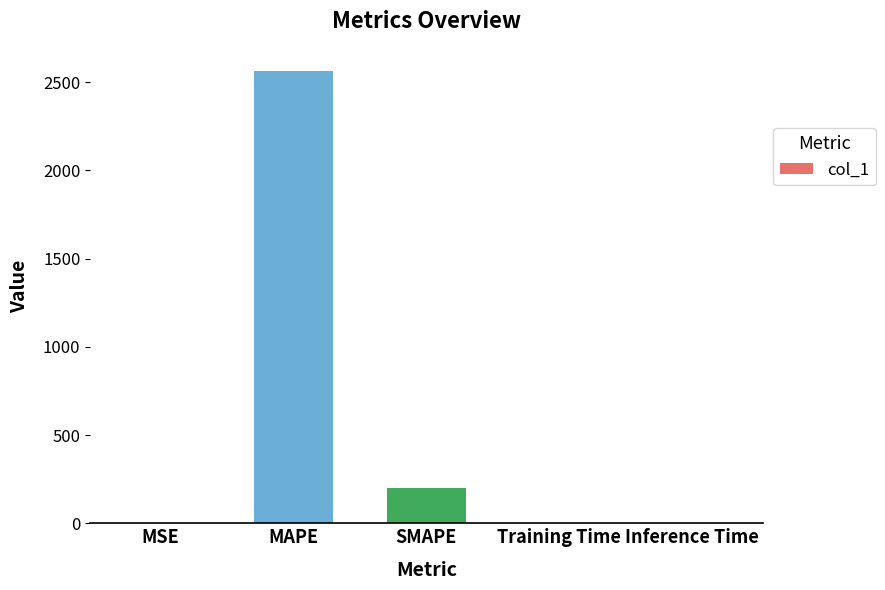

Which label corresponds to the largest value in the chart?

MAPE